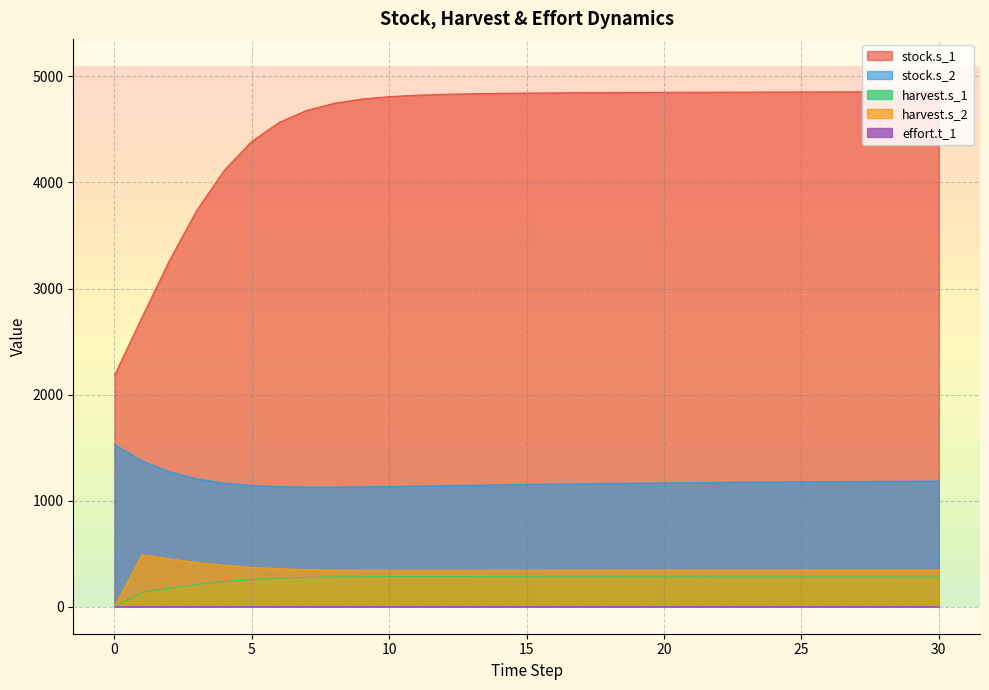

What is the value of the stock.s_1 point at the 6th from the left?

4388.6